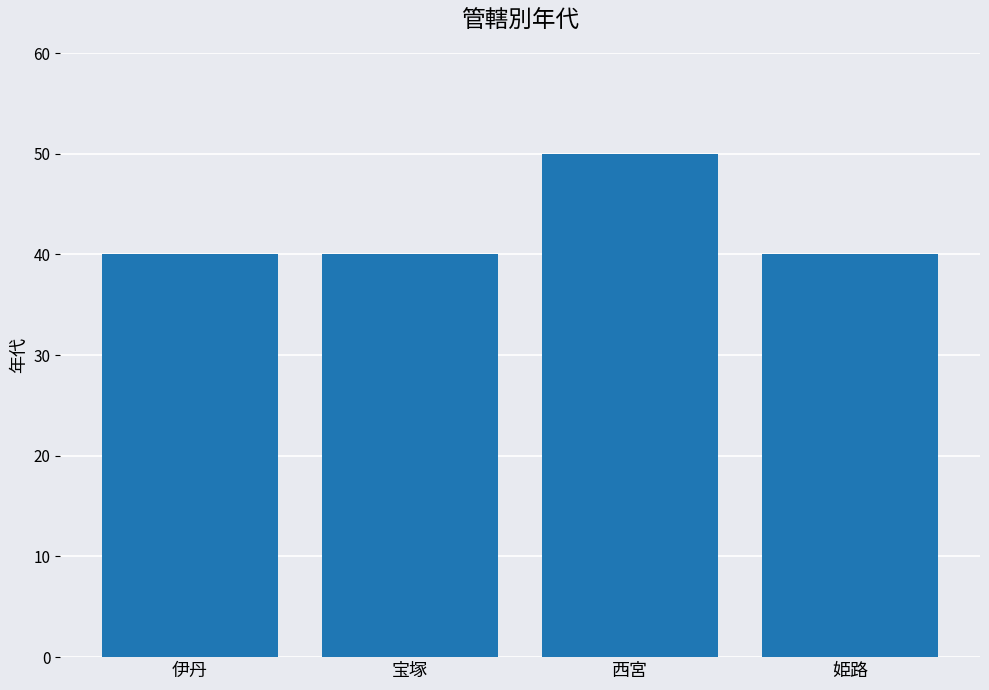

Reading left to right, transcribe all the data shown in this chart.

40	40	50	40